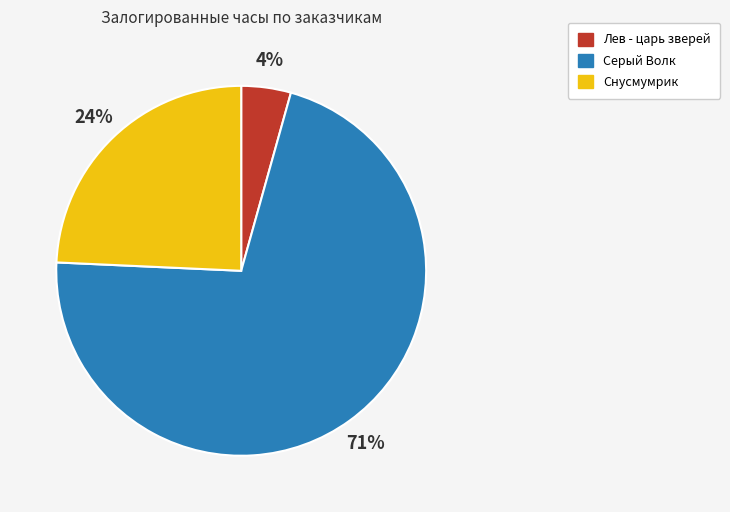

How many slices are in this pie chart?

3